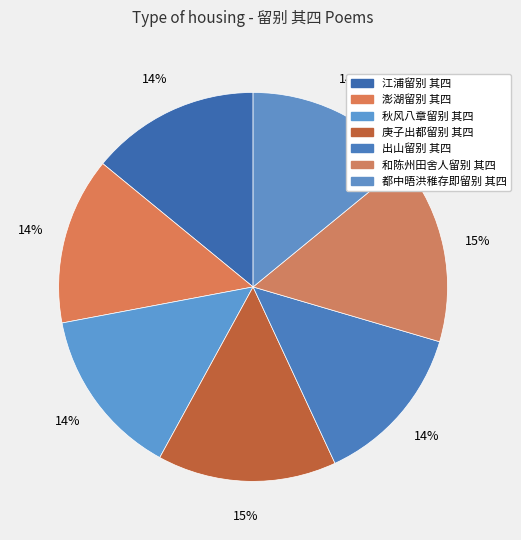

Which category has the smallest portion of the pie?

出山留别 其四